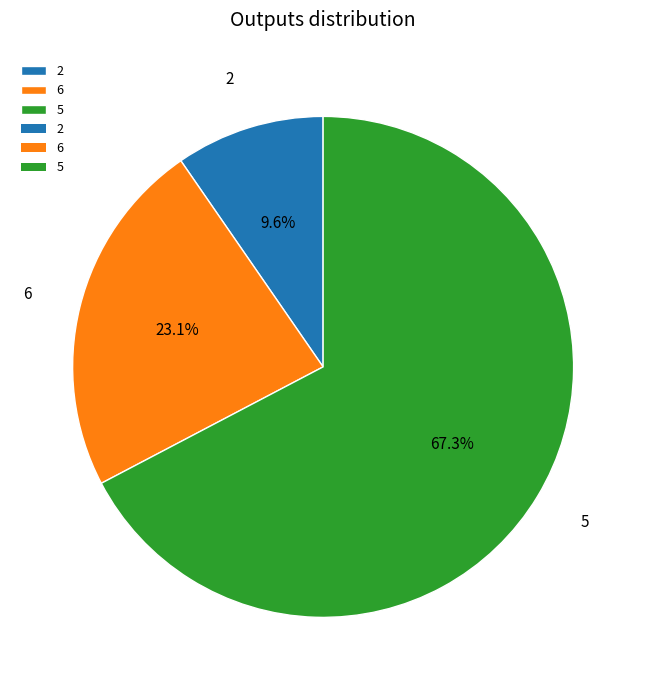

To the nearest percent, what is the average slice percentage?

33%